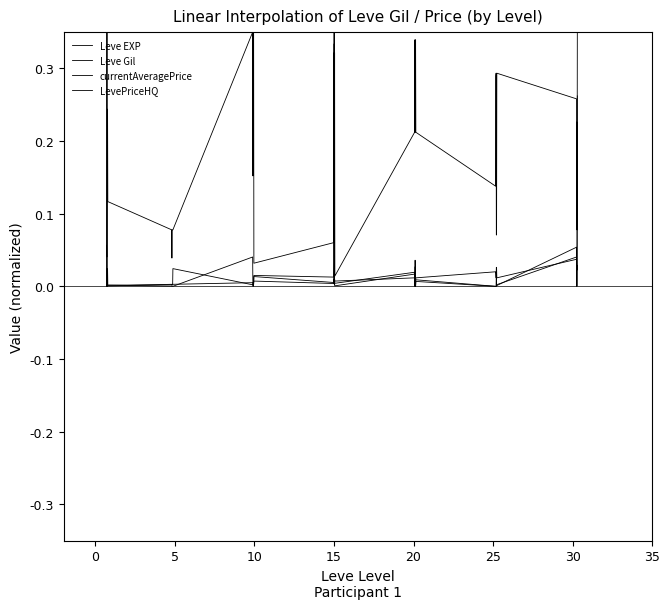

Which series has the widest spread of values?

currentAveragePrice